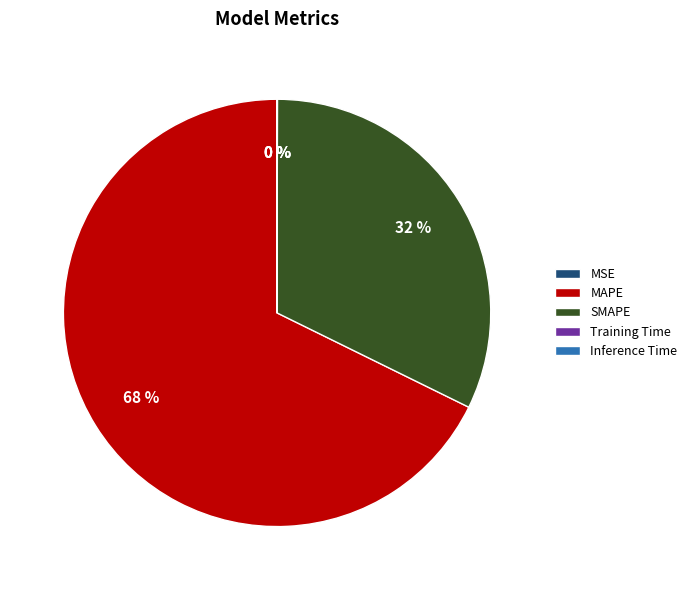

To the nearest percent, what is the average slice percentage?

20%